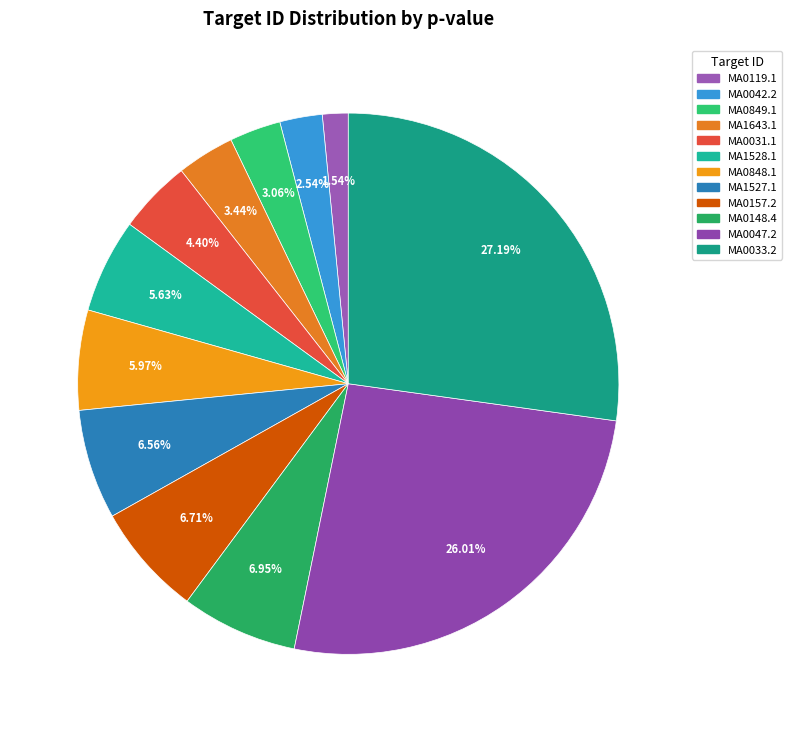

How many segments does this pie chart have?

12